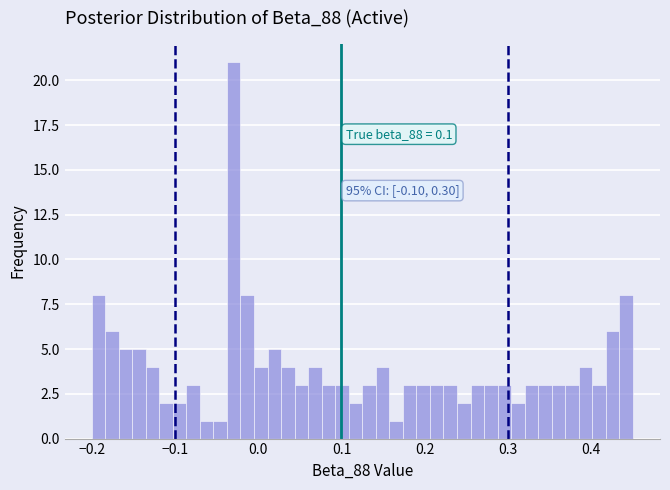

Read against the x-axis, roughly where is the centre of the tallest bar?

-0.03